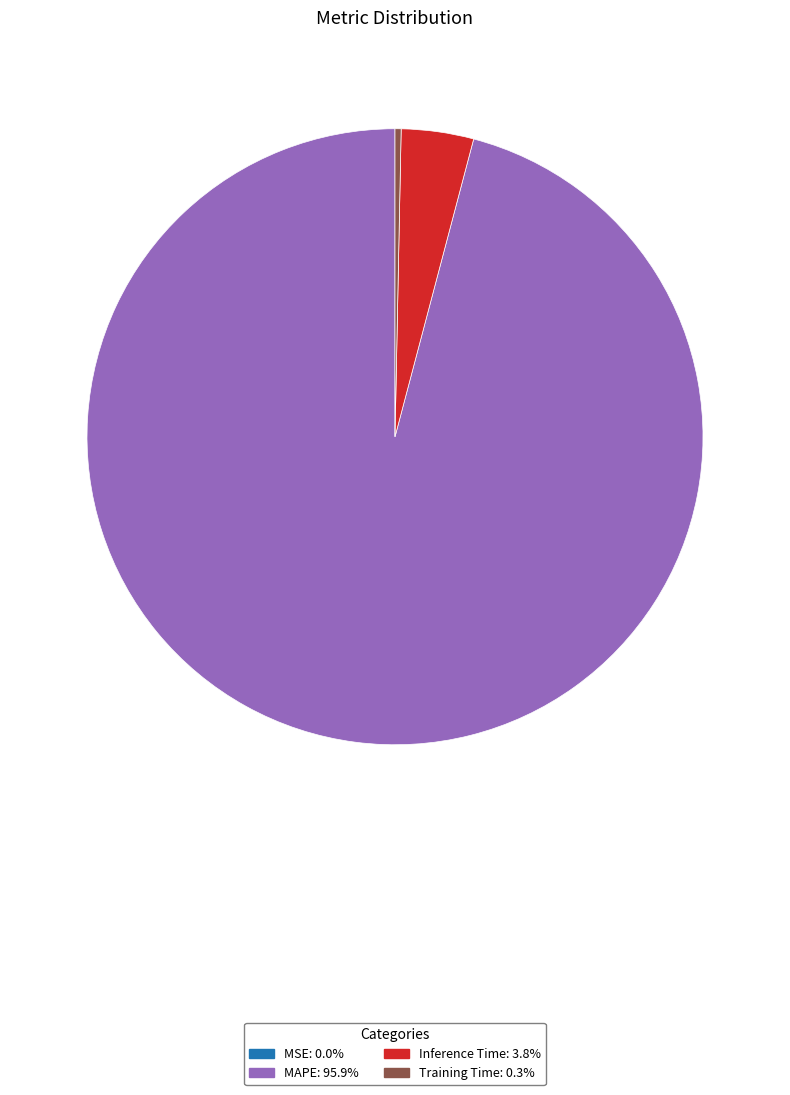

Is there a majority slice in this chart?

Yes